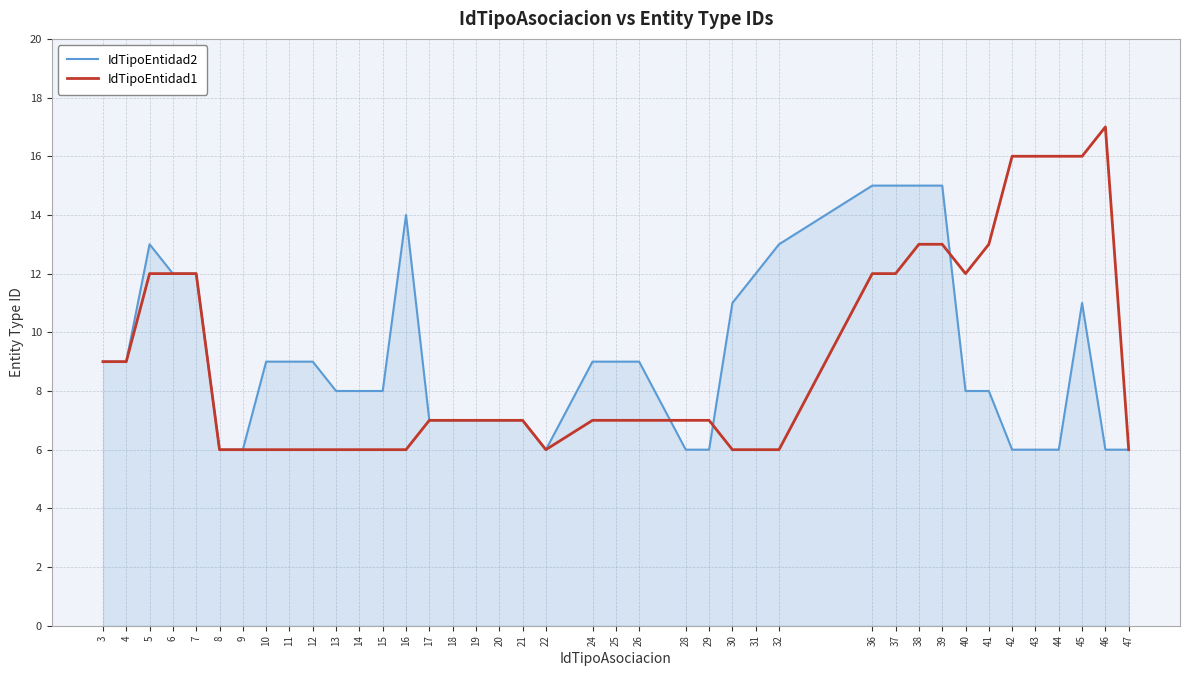

True or false: IdTipoEntidad1 and IdTipoEntidad2 intersect in this chart.

True